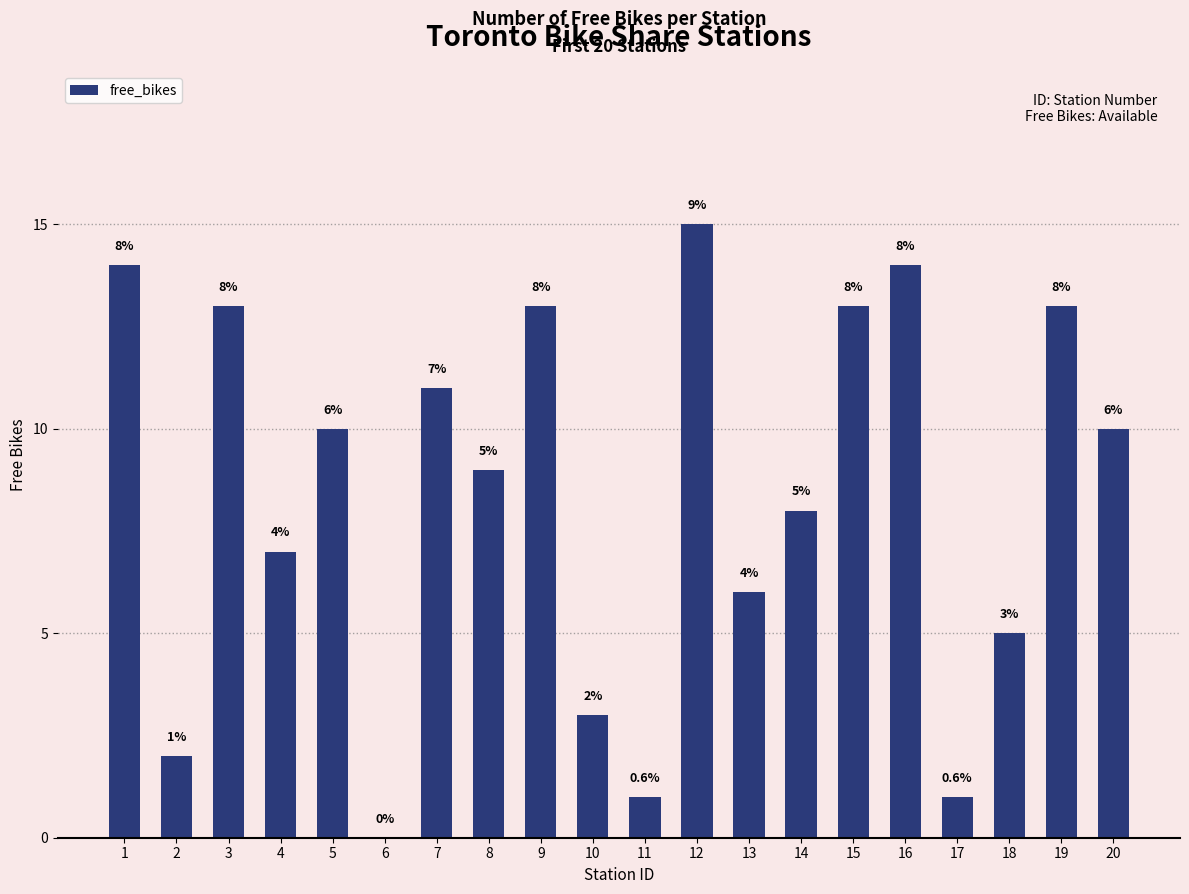

Which has a higher value, 11 or 9?

9